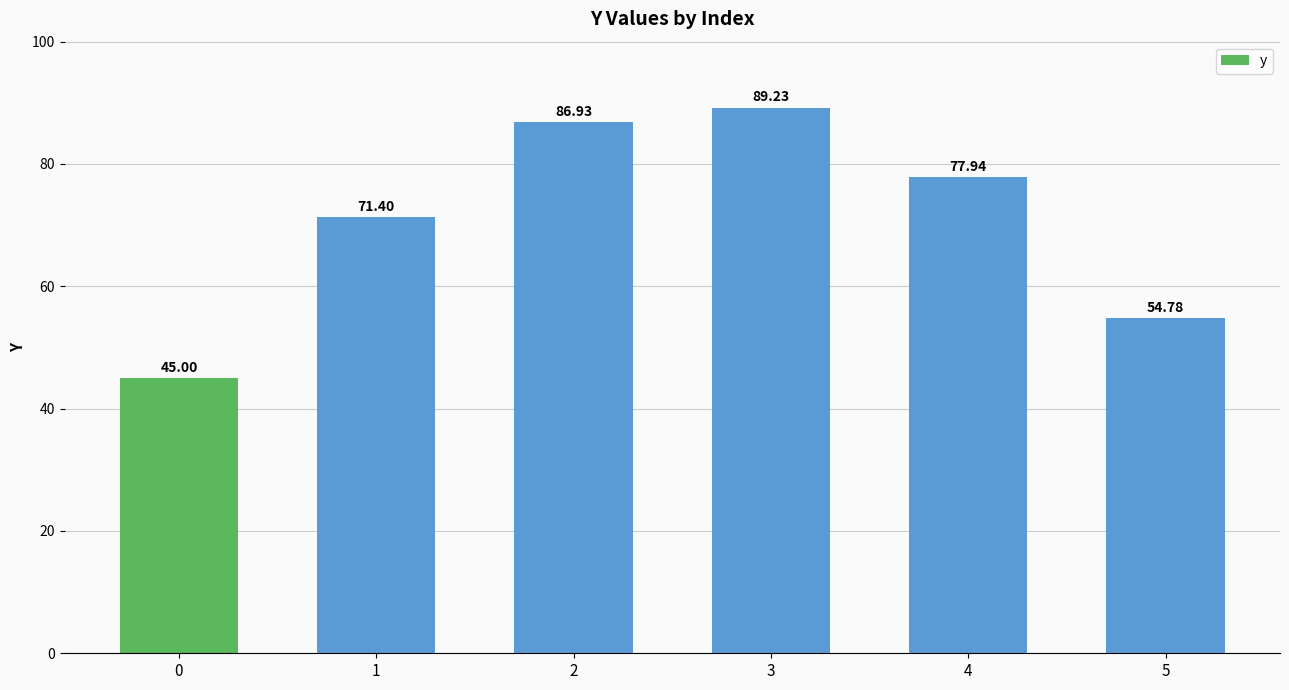

Between 4 and 1, which is larger?

4